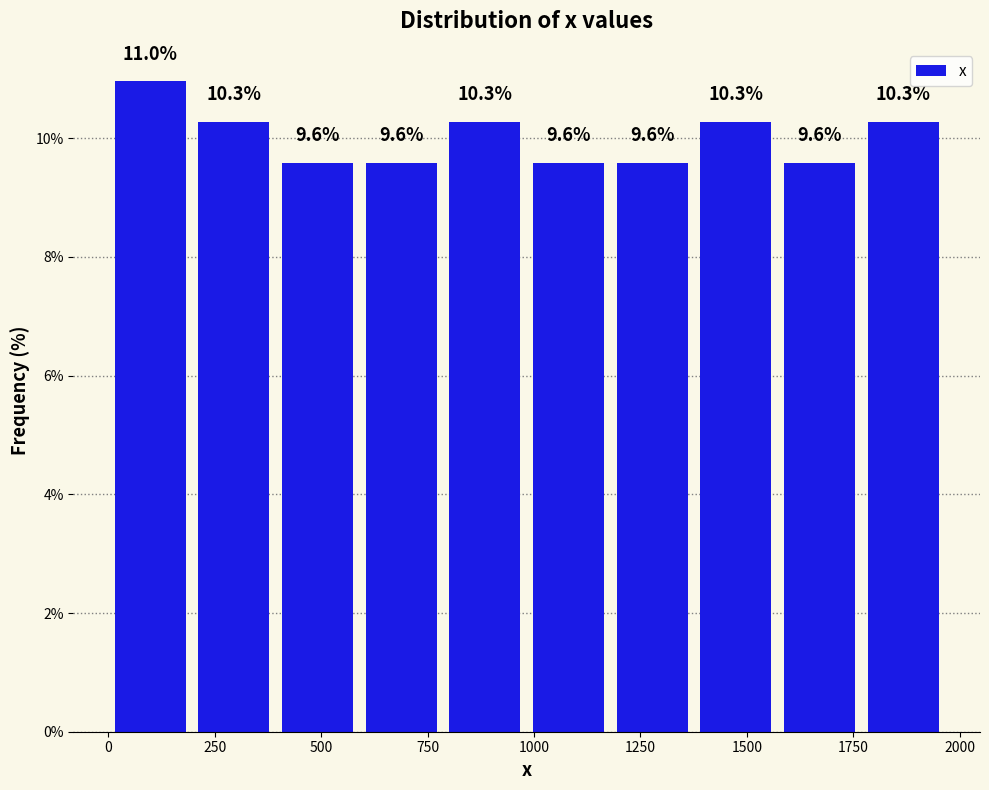

Read against the x-axis, roughly where is the centre of the tallest bar?

100